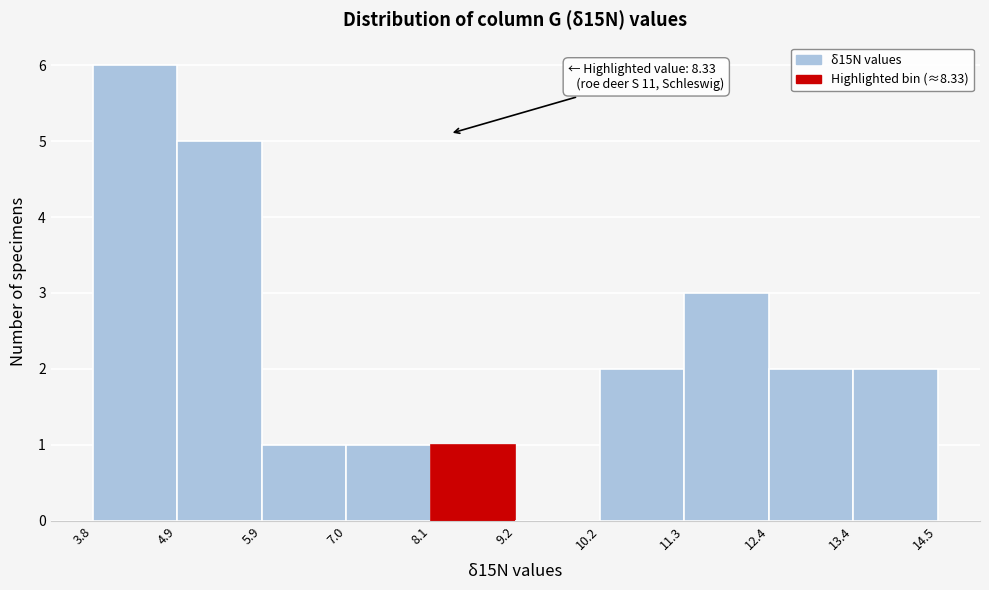

Which range on the x-axis has the tallest bar?

3.8 to 4.9